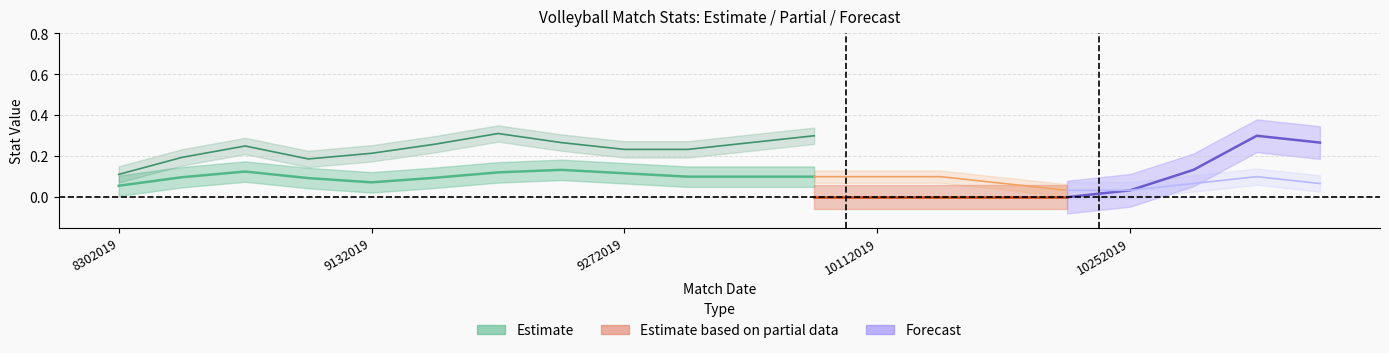

True or false: SErr and Aces intersect in this chart.

False